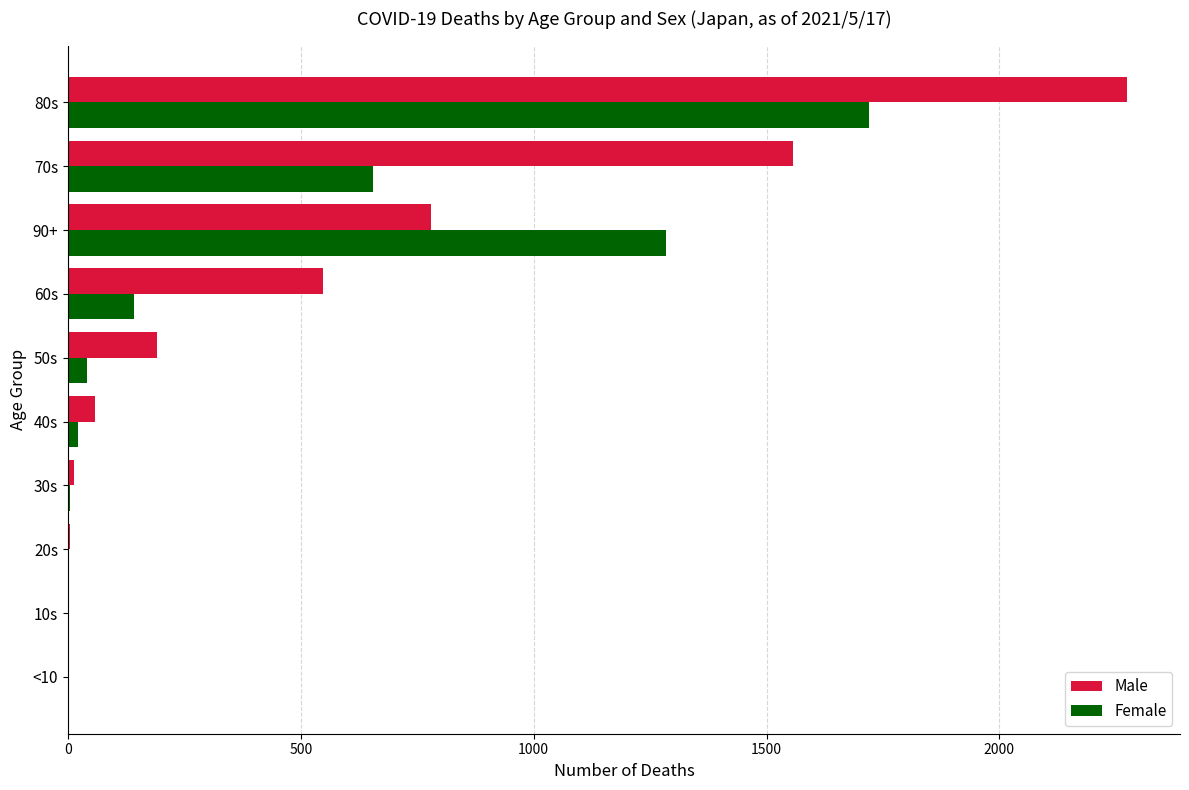

The Female series shows 1720 at 80s. True or false?

True